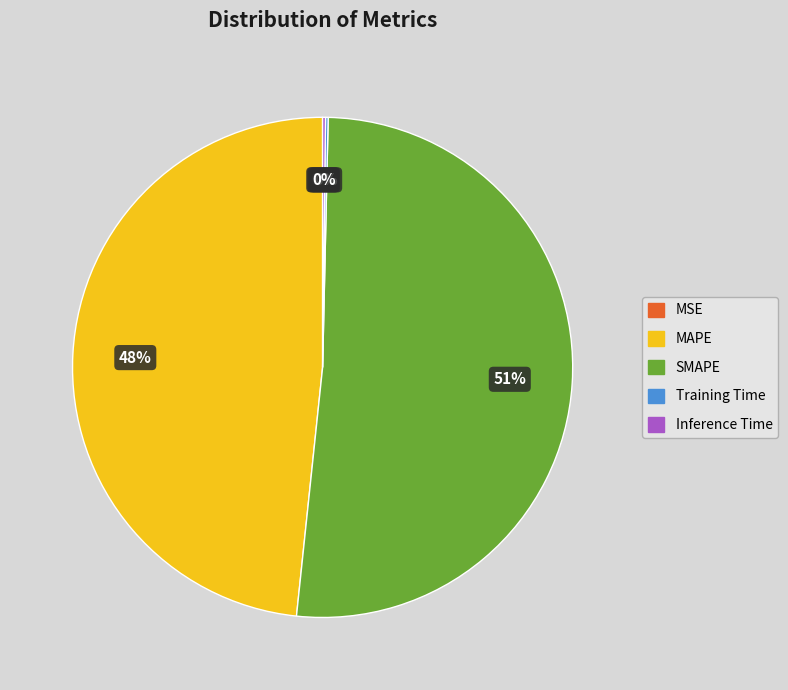

Approximately how many times larger is the value at SMAPE compared to MAPE?

1.1